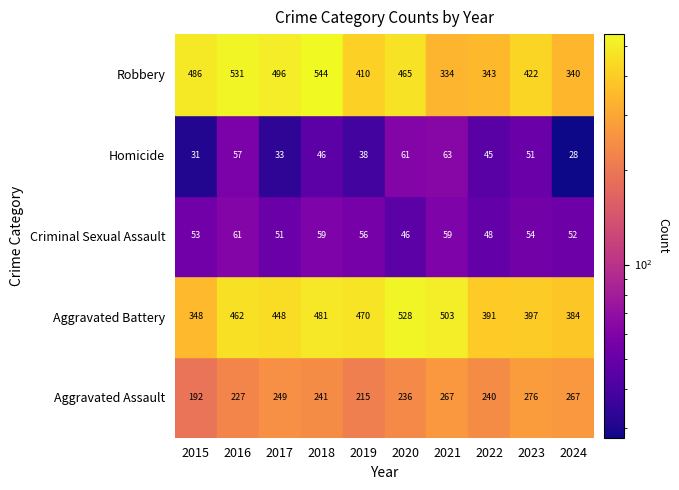

Reading right to left, extract all data points from this chart.

Aggravated Assault: 2024=267	2023=276	2022=240	2021=267	2020=236	2019=215	2018=241	2017=249	2016=227	2015=192
Aggravated Battery: 2024=384	2023=397	2022=391	2021=503	2020=528	2019=470	2018=481	2017=448	2016=462	2015=348
Criminal Sexual Assault: 2024=52	2023=54	2022=48	2021=59	2020=46	2019=56	2018=59	2017=51	2016=61	2015=53
Homicide: 2024=28	2023=51	2022=45	2021=63	2020=61	2019=38	2018=46	2017=33	2016=57	2015=31
Robbery: 2024=340	2023=422	2022=343	2021=334	2020=465	2019=410	2018=544	2017=496	2016=531	2015=486